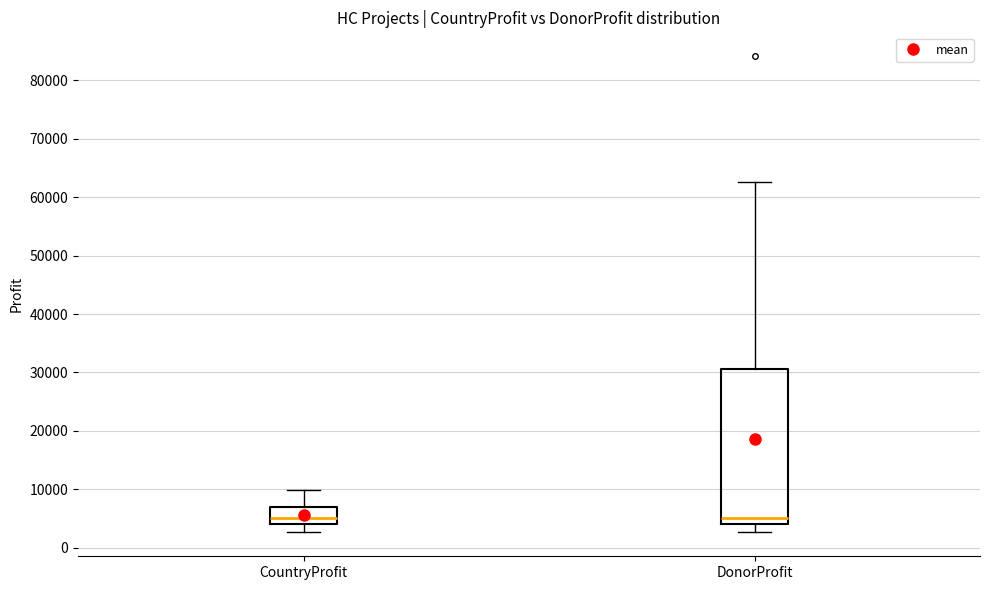

Which box is the tallest, from its lower edge to its upper edge?

DonorProfit